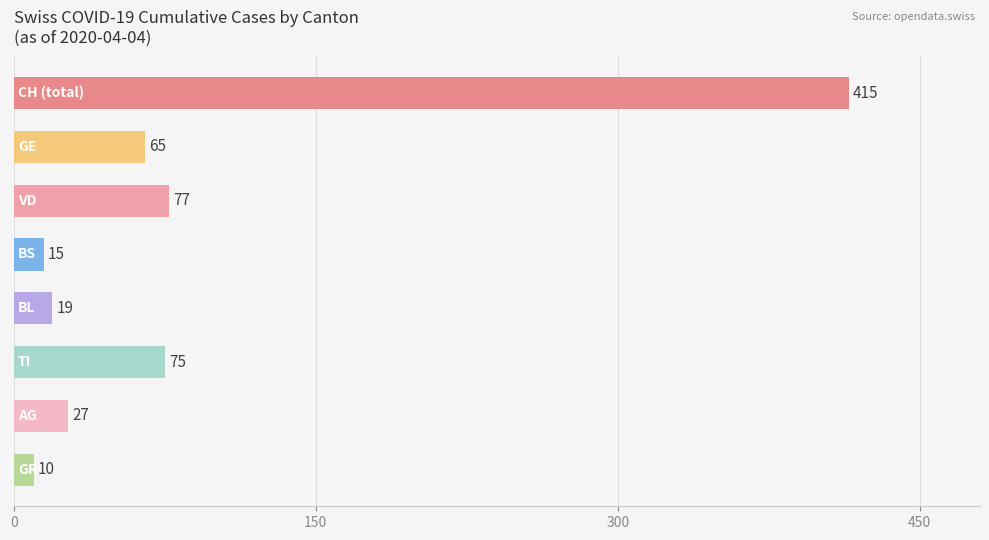

What is the value of the 5th bar from the top?

19